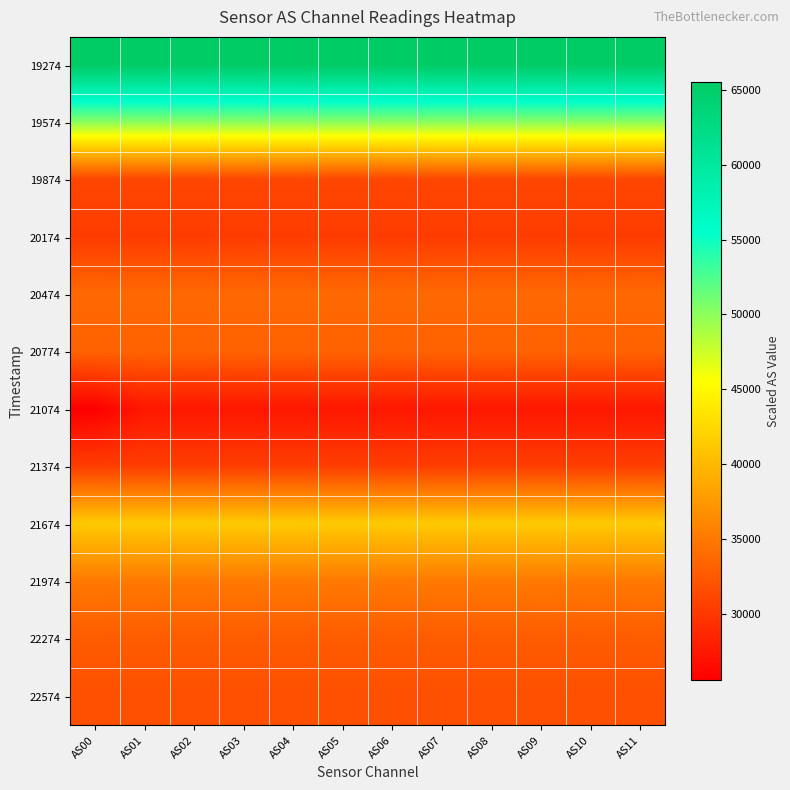

What is the minimum value shown in the chart?

25550.5